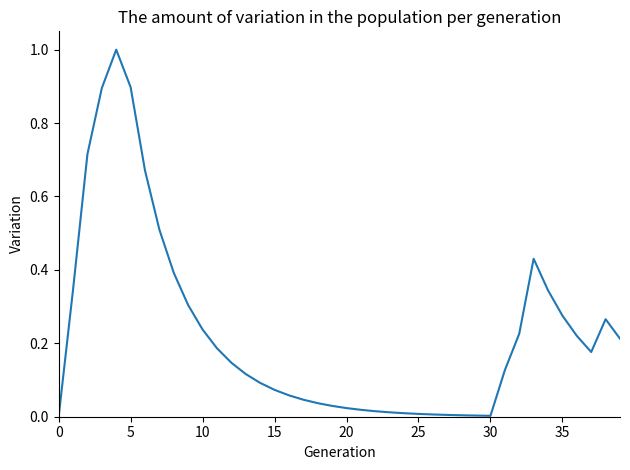

What is the greatest value displayed?

1.0